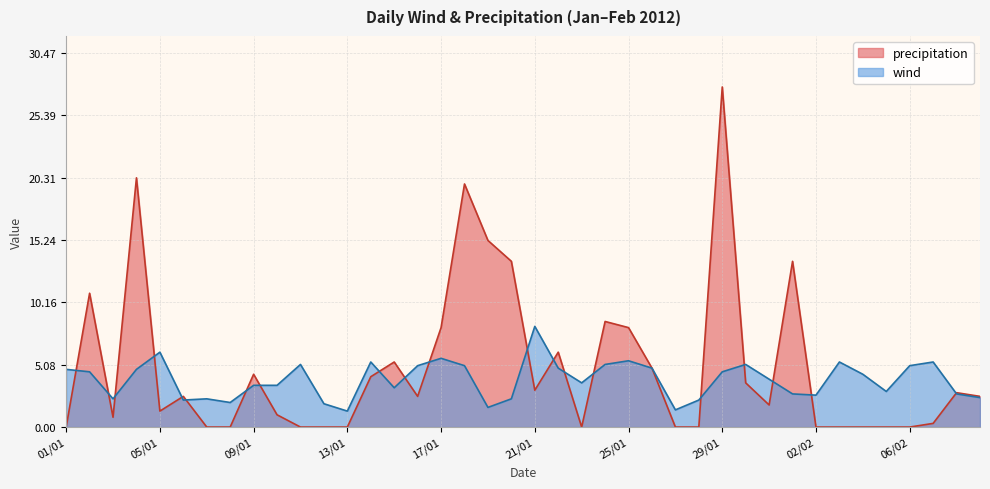

The wind series shows 3.7 at 01/02. True or false?

False